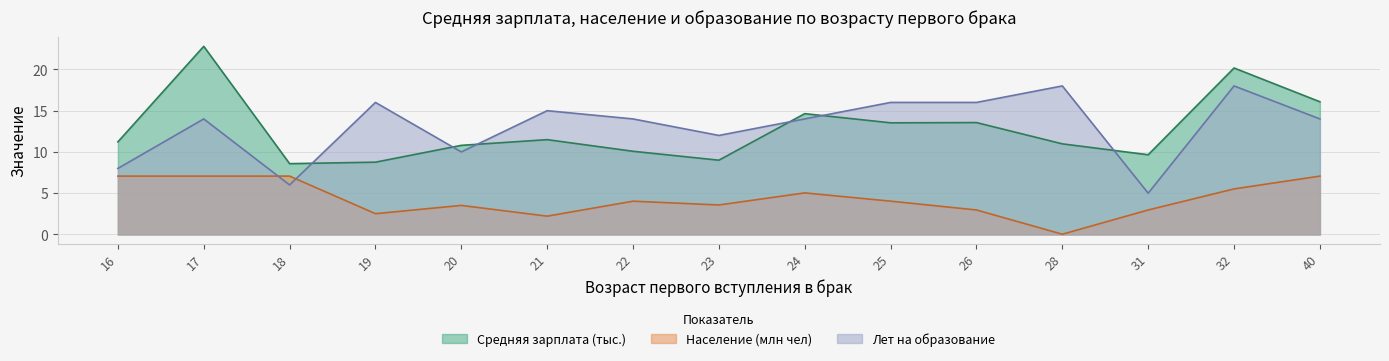

How many values in the Лет на образование series are below 14?

5